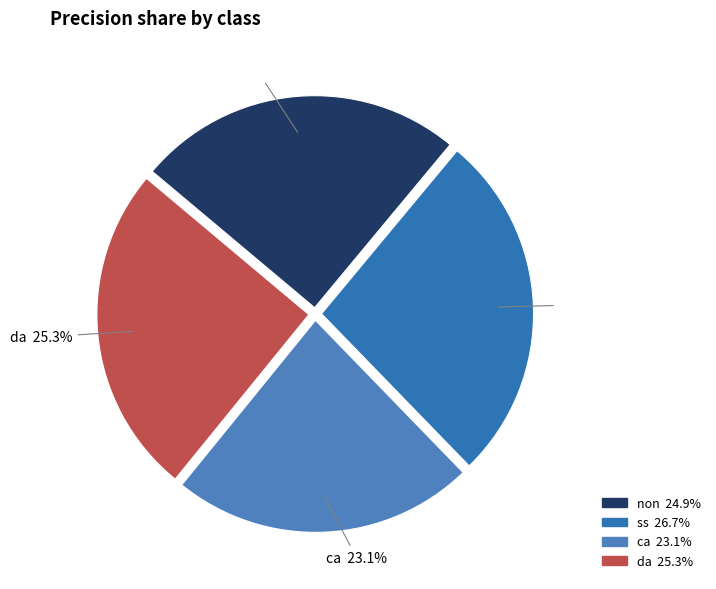

What percentage is the da slice, to the nearest percent?

25%